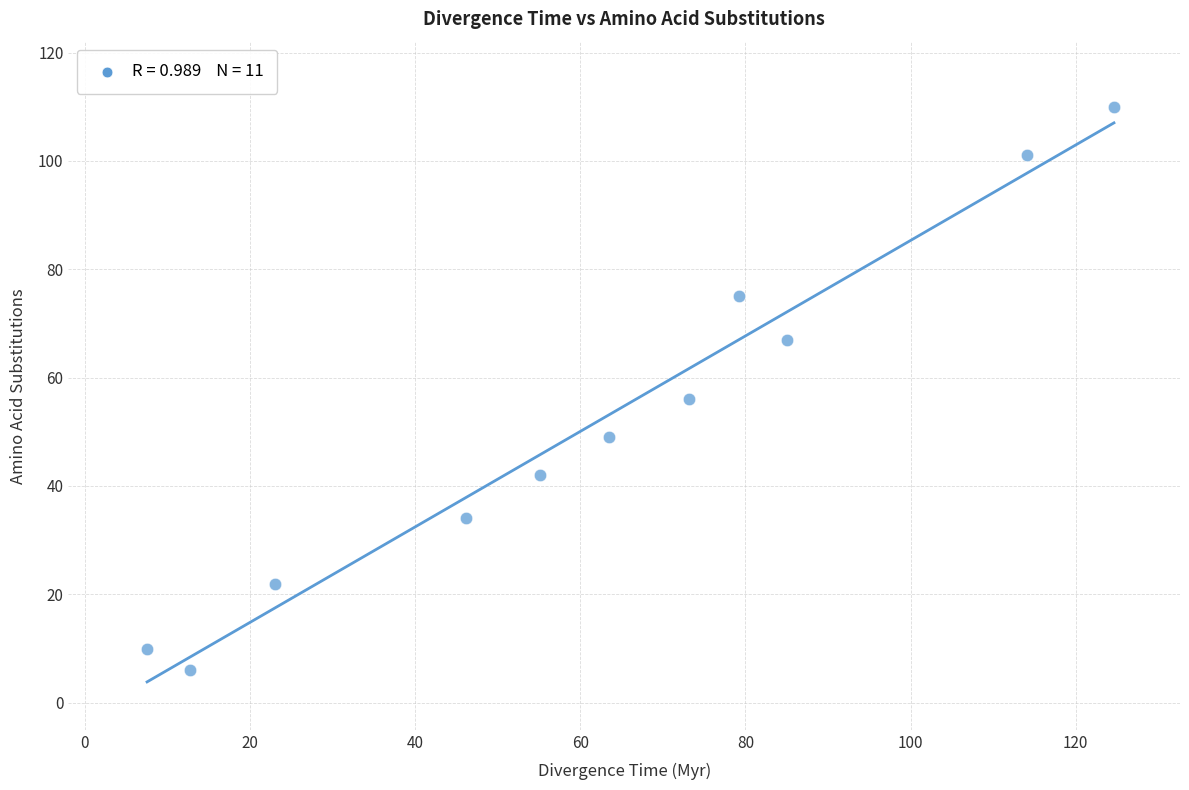

What Y value in the scatter plot is closest to 58?

56